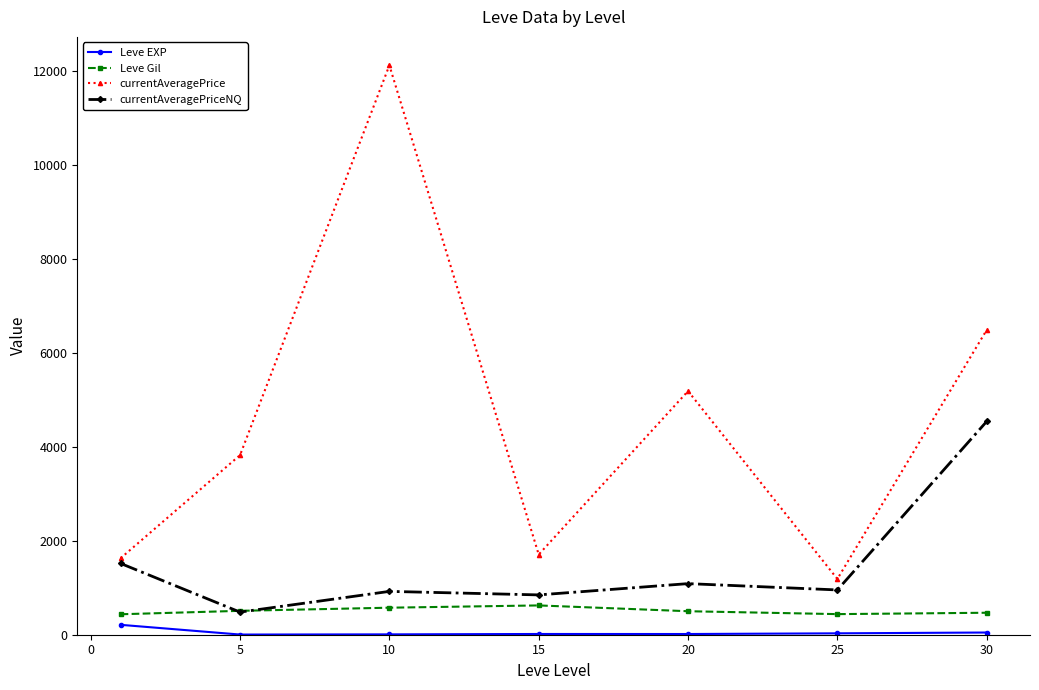

What is the value of the currentAveragePrice point at the 4th from the left?

1706.2